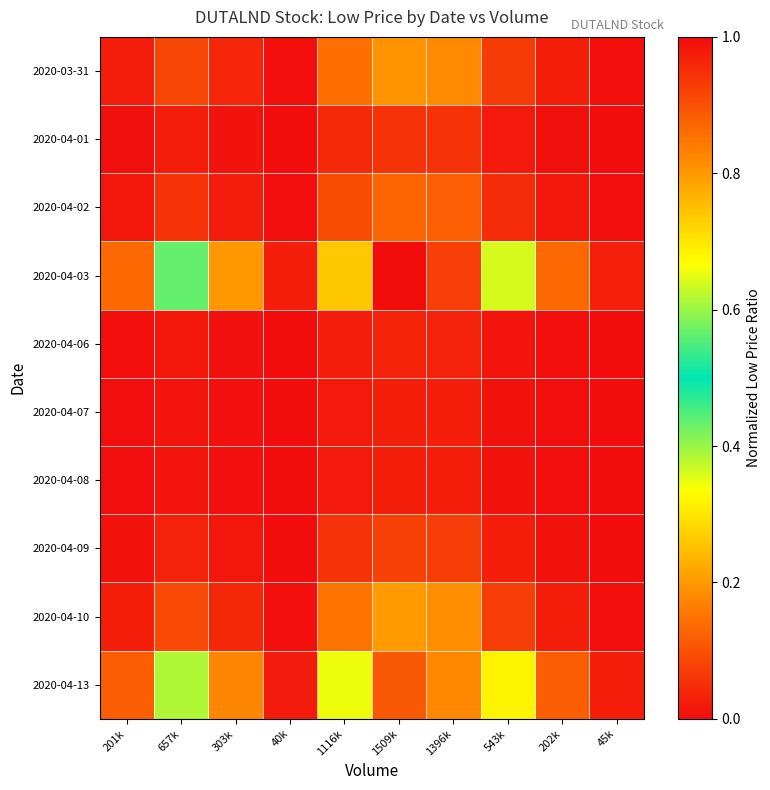

Reading left to right, what are all the values shown in this chart?

2020-03-31: 201k=0.0	657k=0.1	303k=0.0	40k=0.0	1116k=0.1	1509k=0.2	1396k=0.2	543k=0.1	202k=0.0	45k=0.0
2020-04-01: 201k=0.0	657k=0.0	303k=0.0	40k=0.0	1116k=0.0	1509k=0.1	1396k=0.1	543k=0.0	202k=0.0	45k=0.0
2020-04-02: 201k=0.0	657k=0.1	303k=0.0	40k=0.0	1116k=0.1	1509k=0.1	1396k=0.1	543k=0.0	202k=0.0	45k=0.0
2020-04-03: 201k=0.1	657k=0.4	303k=0.2	40k=0.0	1116k=0.7	1509k=1.0	1396k=0.9	543k=0.4	202k=0.1	45k=0.0
2020-04-06: 201k=0.0	657k=0.0	303k=0.0	40k=0.0	1116k=0.0	1509k=0.0	1396k=0.0	543k=0.0	202k=0.0	45k=0.0
2020-04-07: 201k=0.0	657k=0.0	303k=0.0	40k=0.0	1116k=0.0	1509k=0.0	1396k=0.0	543k=0.0	202k=0.0	45k=0.0
2020-04-08: 201k=0.0	657k=0.0	303k=0.0	40k=0.0	1116k=0.0	1509k=0.0	1396k=0.0	543k=0.0	202k=0.0	45k=0.0
2020-04-09: 201k=0.0	657k=0.0	303k=0.0	40k=0.0	1116k=0.1	1509k=0.1	1396k=0.1	543k=0.0	202k=0.0	45k=0.0
2020-04-10: 201k=0.0	657k=0.1	303k=0.0	40k=0.0	1116k=0.2	1509k=0.2	1396k=0.2	543k=0.1	202k=0.0	45k=0.0
2020-04-13: 201k=0.1	657k=0.4	303k=0.2	40k=0.0	1116k=0.7	1509k=0.9	1396k=0.8	543k=0.3	202k=0.1	45k=0.0